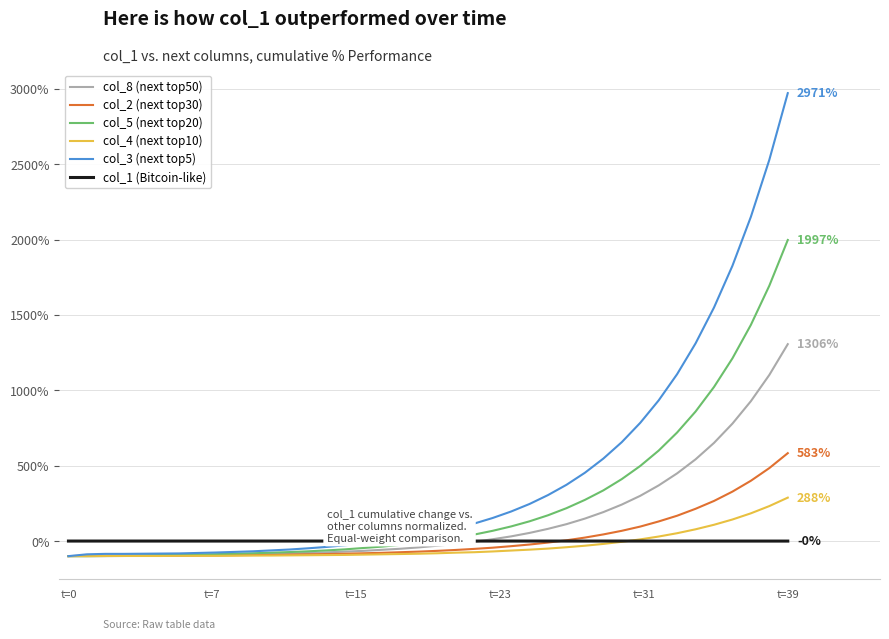

What is the minimum value for col_8 (next top50)?

-100.0